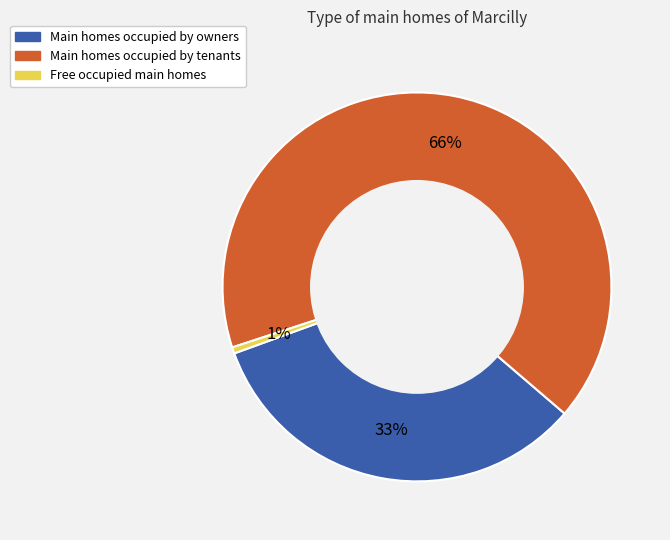

Is there any slice that represents more than half of the pie?

Yes